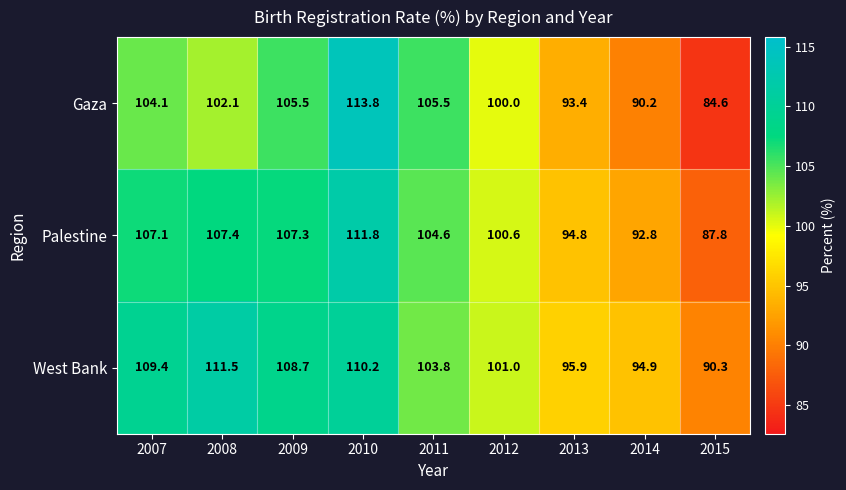

What is the difference between the second highest and second lowest values in the West Bank series?

15.3